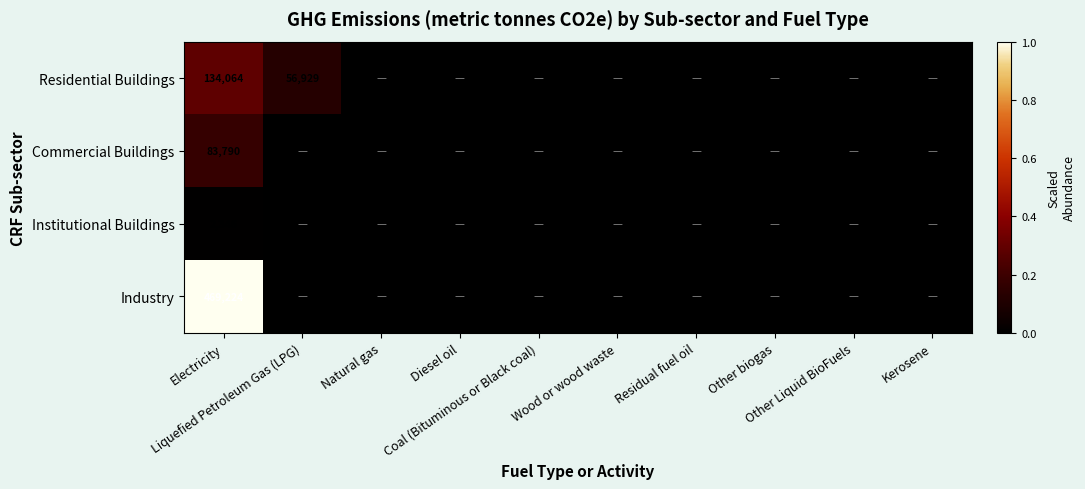

Which has a higher value, Kerosene or Wood or wood waste?

Kerosene